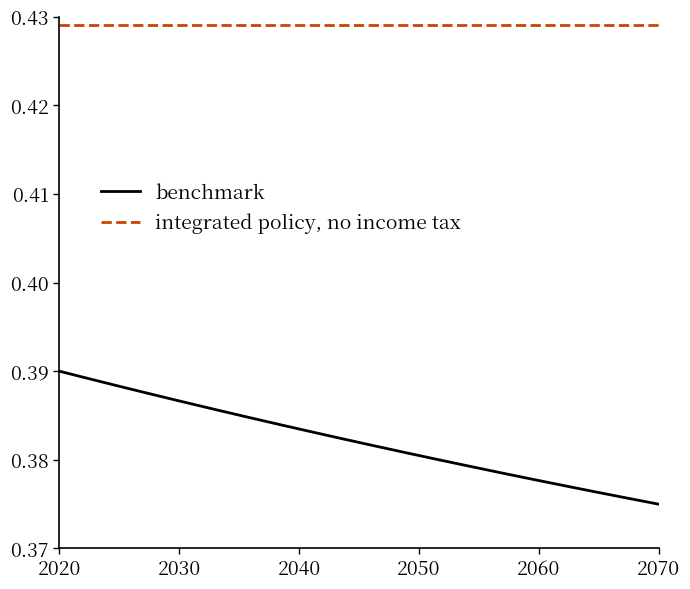

Which series has the largest total across all categories?

integrated policy, no income tax